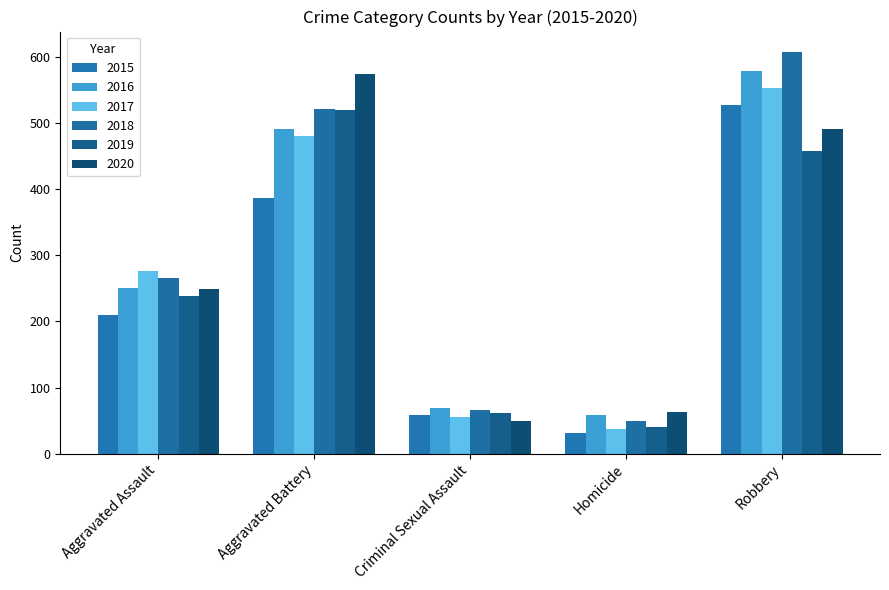

What are all the series names shown in the legend?

2015, 2016, 2017, 2018, 2019, 2020